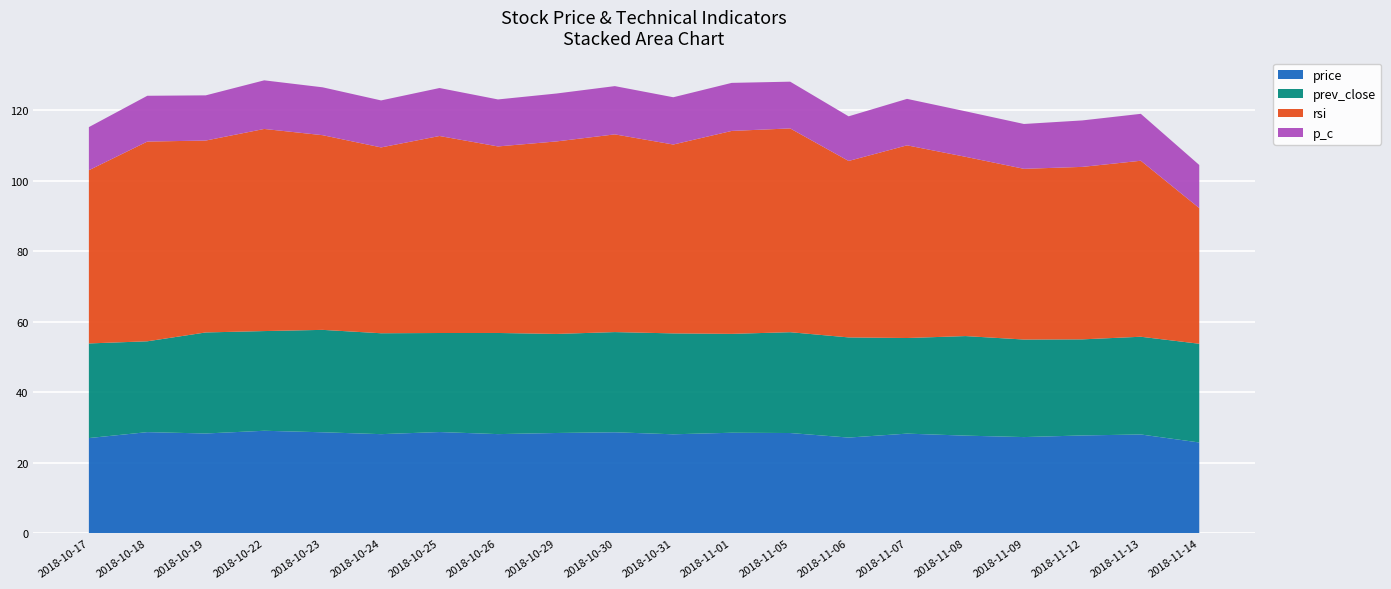

Reading right to left, transcribe all the data shown in this chart.

price: 2018-11-14=25.7	2018-11-13=28.0	2018-11-12=27.7	2018-11-09=27.3	2018-11-08=27.7	2018-11-07=28.2	2018-11-06=27.1	2018-11-05=28.4	2018-11-01=28.5	2018-10-31=28.1	2018-10-30=28.6	2018-10-29=28.4	2018-10-26=28.1	2018-10-25=28.7	2018-10-24=28.1	2018-10-23=28.6	2018-10-22=29.1	2018-10-19=28.3	2018-10-18=28.7	2018-10-17=27.0
prev_close: 2018-11-14=28.0	2018-11-13=27.7	2018-11-12=27.3	2018-11-09=27.7	2018-11-08=28.2	2018-11-07=27.1	2018-11-06=28.4	2018-11-05=28.6	2018-11-01=28.1	2018-10-31=28.6	2018-10-30=28.4	2018-10-29=28.1	2018-10-26=28.7	2018-10-25=28.1	2018-10-24=28.6	2018-10-23=29.1	2018-10-22=28.3	2018-10-19=28.7	2018-10-18=25.8	2018-10-17=26.8
rsi: 2018-11-14=38.5	2018-11-13=49.9	2018-11-12=48.9	2018-11-09=48.4	2018-11-08=50.9	2018-11-07=54.6	2018-11-06=50.0	2018-11-05=57.8	2018-11-01=57.6	2018-10-31=53.6	2018-10-30=56.1	2018-10-29=54.6	2018-10-26=52.9	2018-10-25=55.9	2018-10-24=52.7	2018-10-23=55.2	2018-10-22=57.3	2018-10-19=54.4	2018-10-18=56.6	2018-10-17=49.1
p_c: 2018-11-14=12.2	2018-11-13=13.3	2018-11-12=13.2	2018-11-09=12.7	2018-11-08=12.9	2018-11-07=13.2	2018-11-06=12.7	2018-11-05=13.3	2018-11-01=13.6	2018-10-31=13.4	2018-10-30=13.7	2018-10-29=13.6	2018-10-26=13.3	2018-10-25=13.6	2018-10-24=13.3	2018-10-23=13.6	2018-10-22=13.8	2018-10-19=12.8	2018-10-18=13.0	2018-10-17=12.2